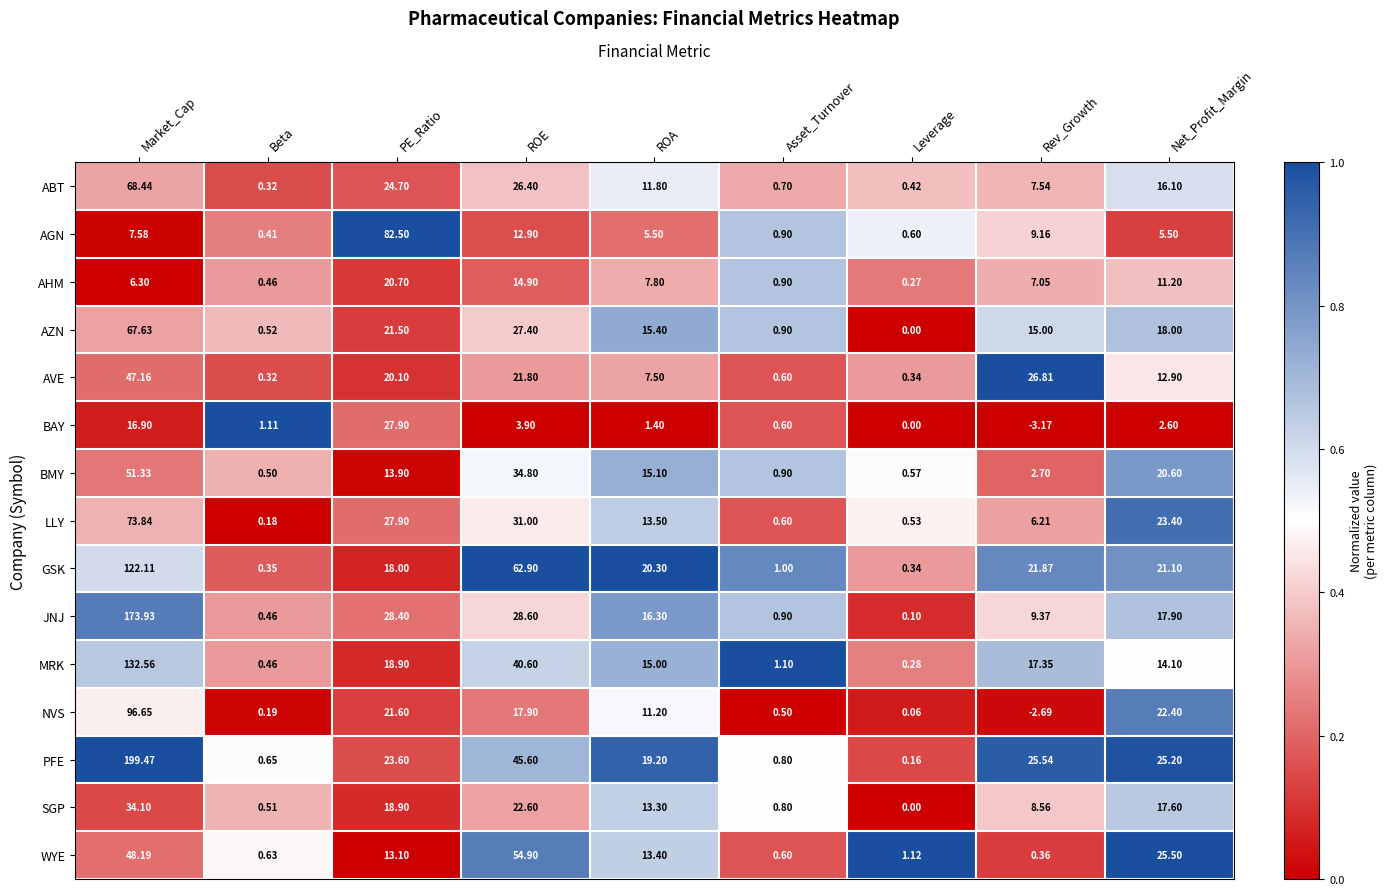

At which label is PFE closest to 99?

ROE